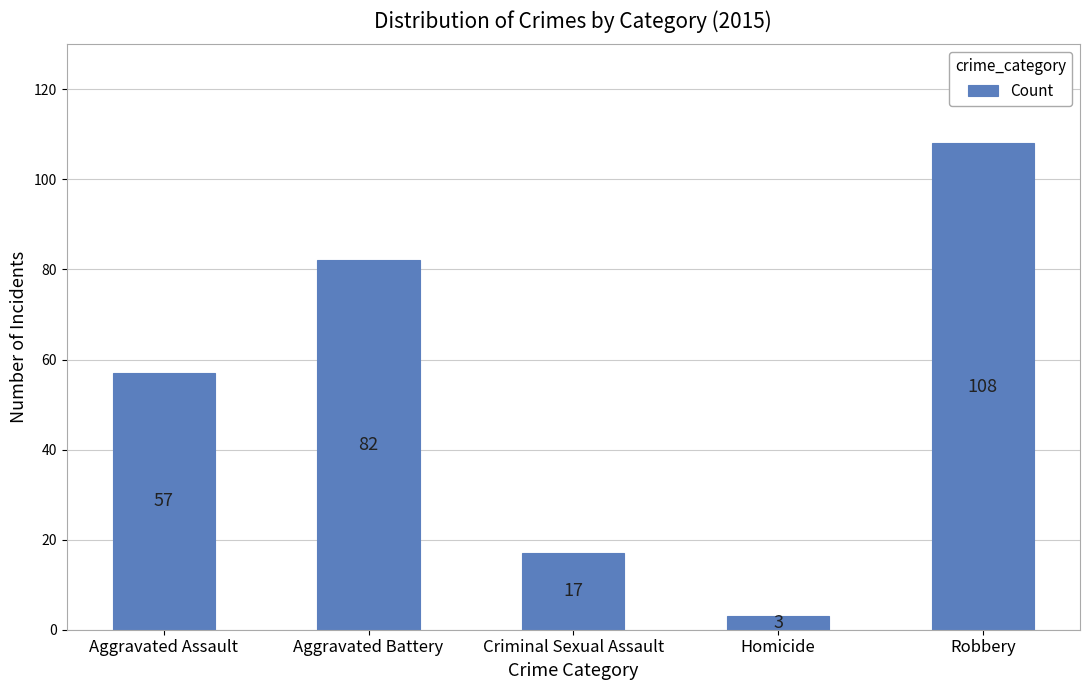

What is the smallest value displayed?

3